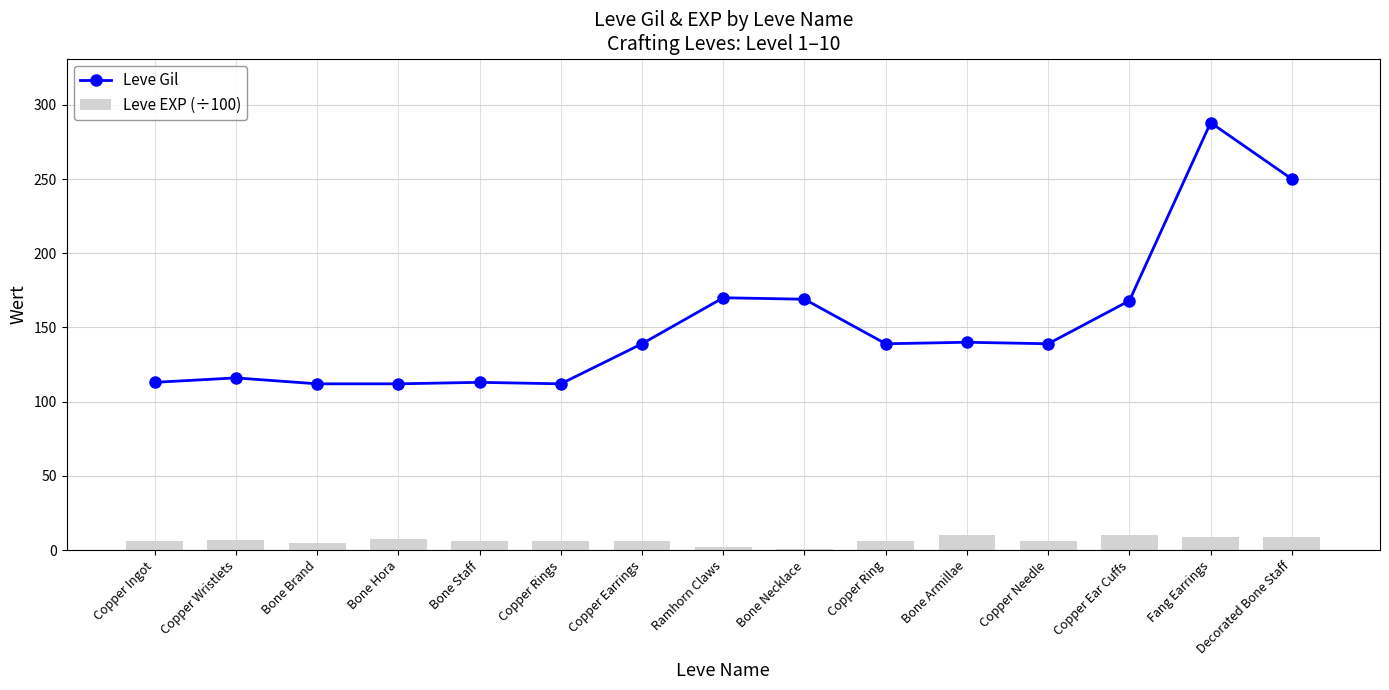

What are all the series names shown in the legend?

Leve Gil, Leve EXP (÷100)